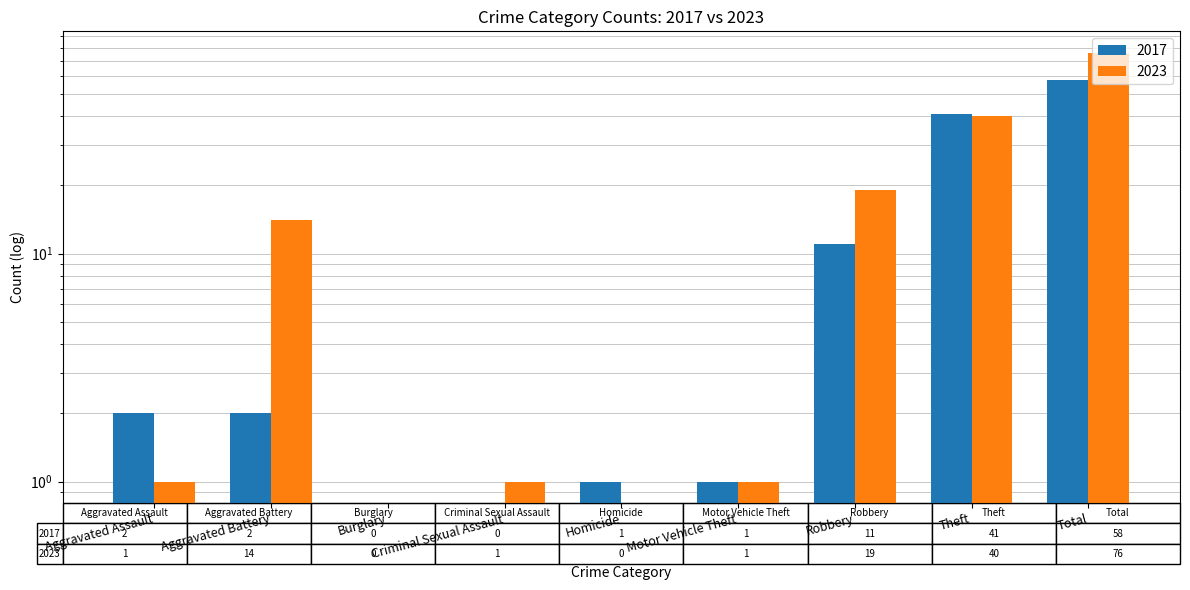

How many bars are there in total?

18